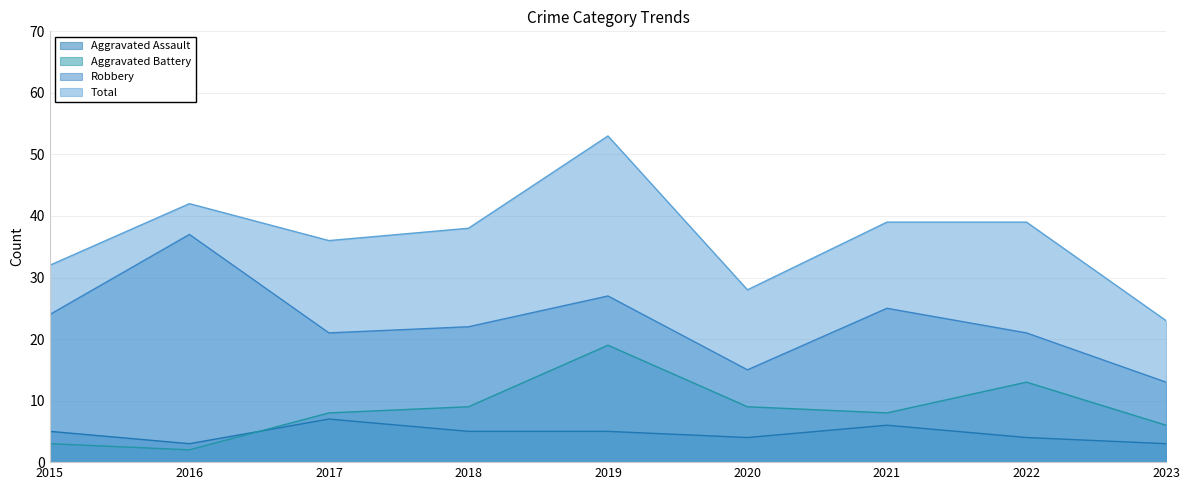

Which series has the widest spread of values?

Total